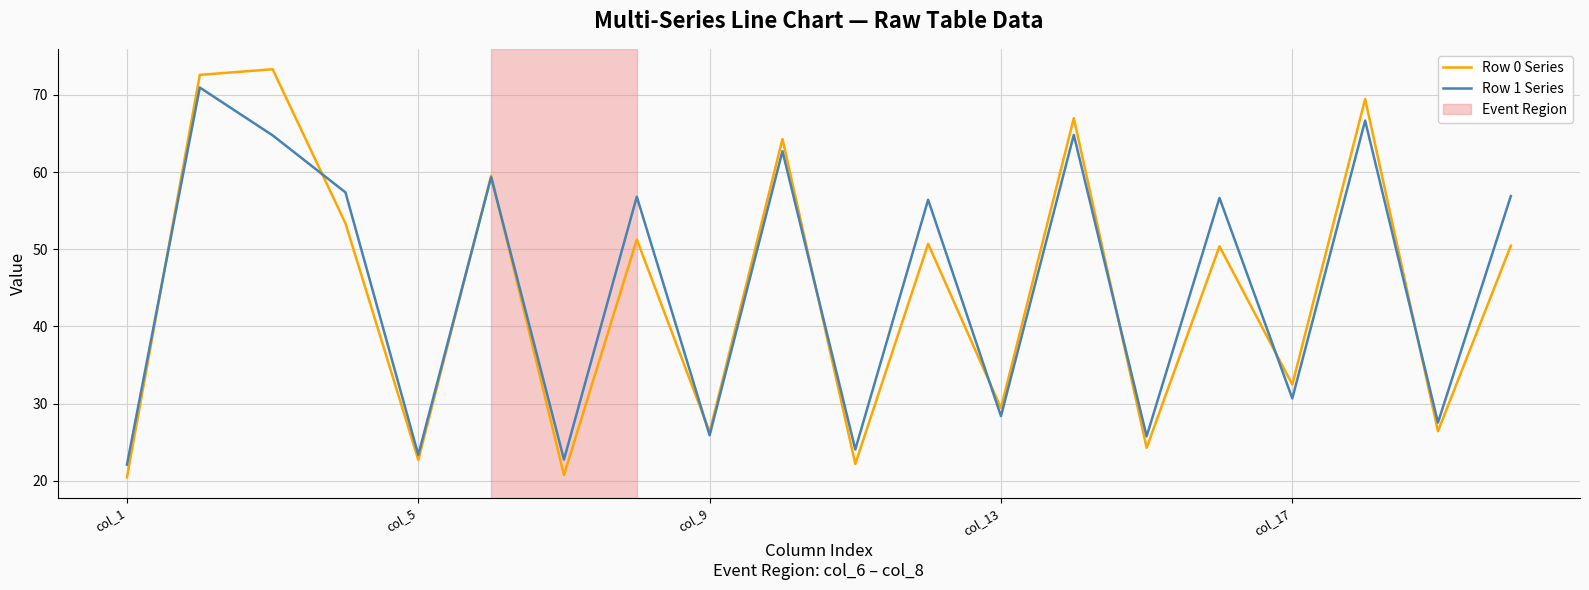

True or false: Row 1 Series and Row 0 Series intersect in this chart.

True